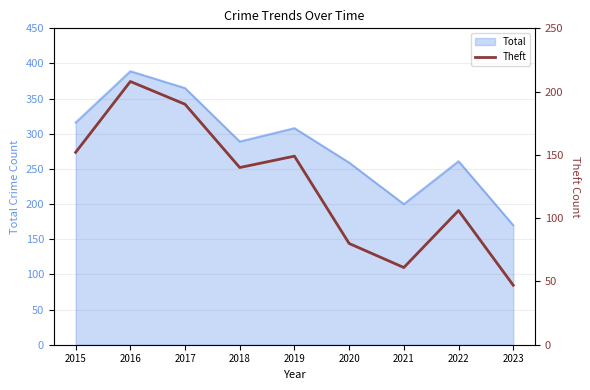

Where is the data nearest to the value 127?

2018